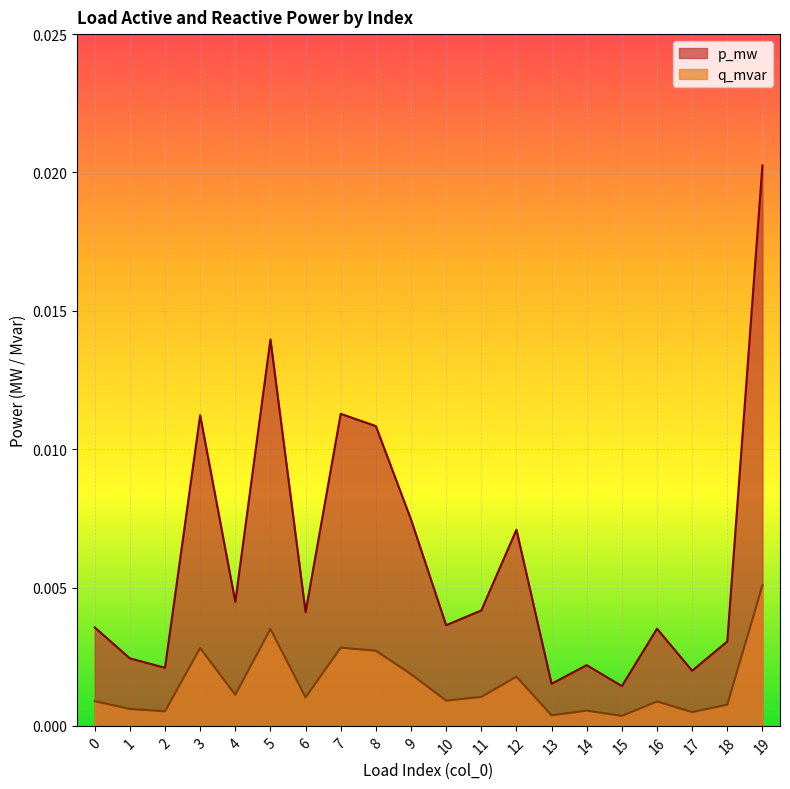

True or false: q_mvar and p_mw cross at least once.

False